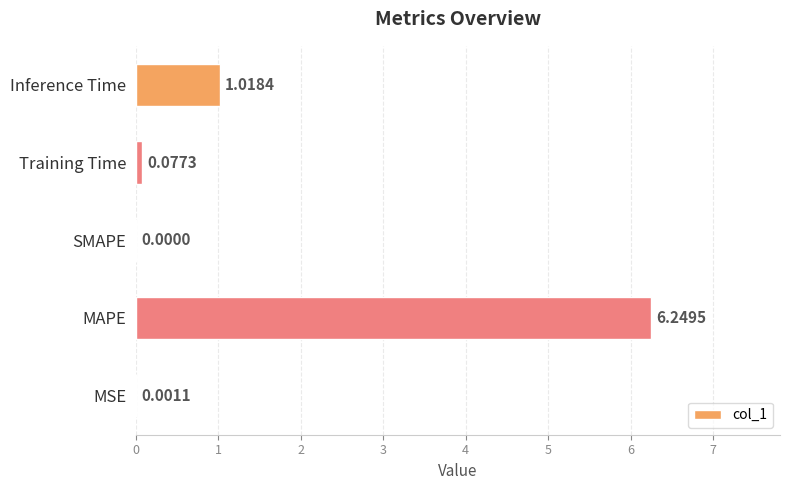

Where is the data nearest to the value 3?

Inference Time